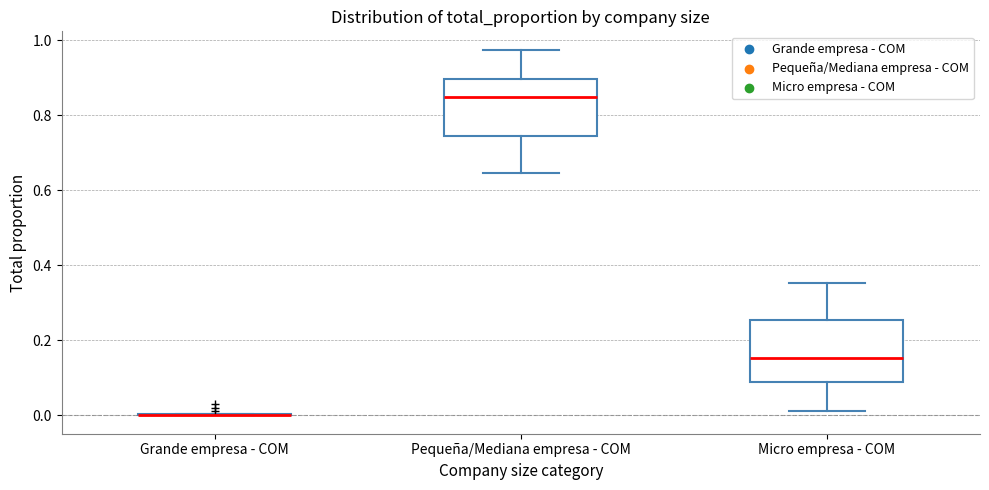

Where does the upper whisker of the box for Micro empresa - COM end on the y-axis? The values are not printed on the chart, so give them approximately, as read against the axis.

0.36